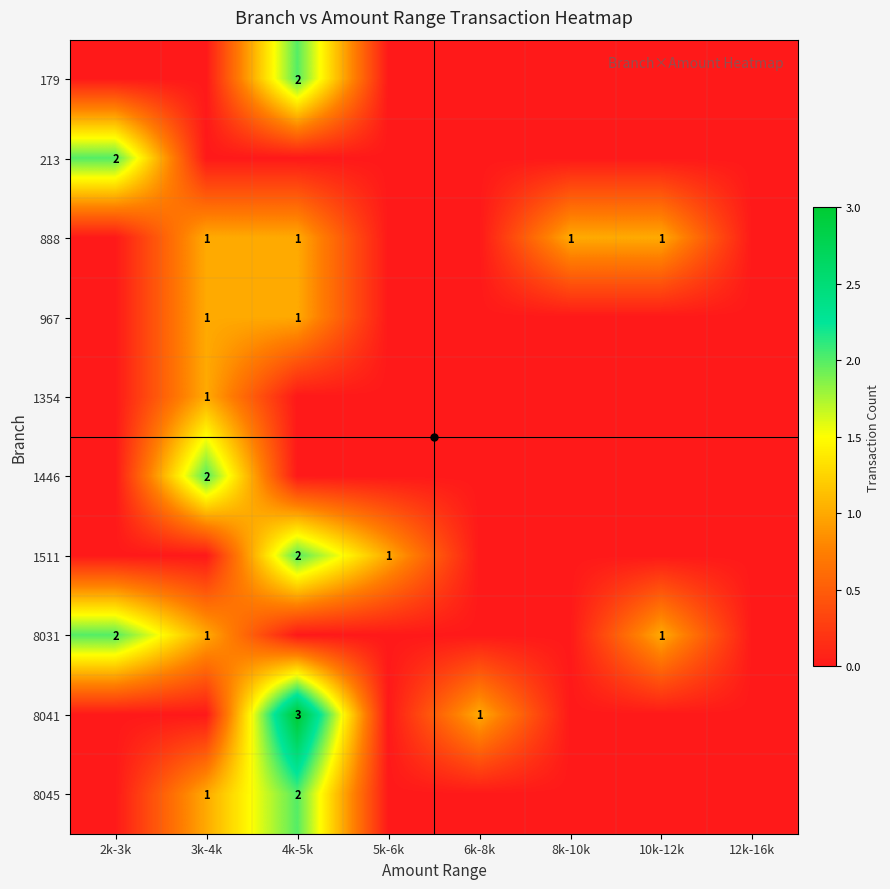

The value of 8045 at 4k-5k is 2. True or false?

True